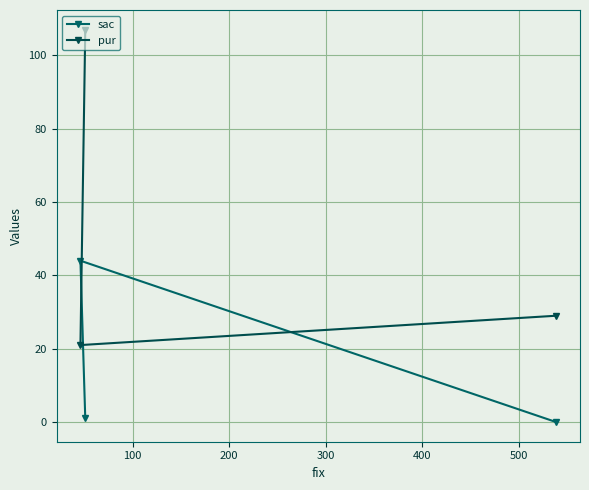

At how many categories does at least one series exceed 106?

1